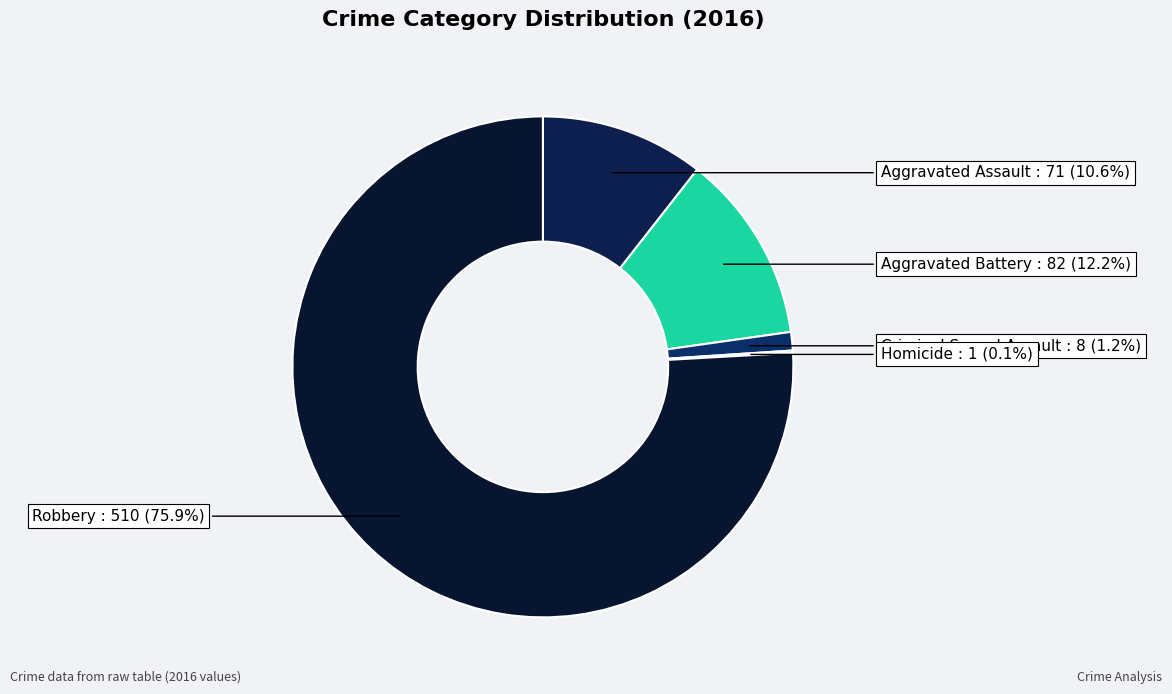

Which category has the biggest portion of the pie?

Robbery